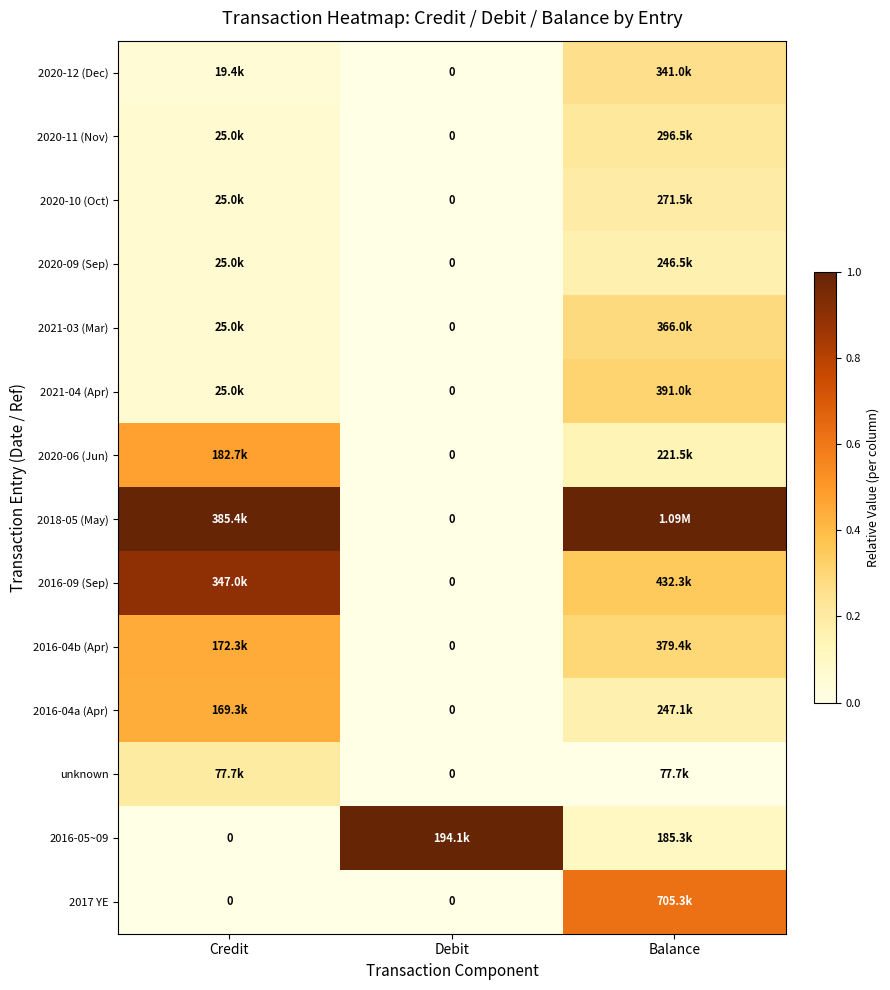

How many values in 2020-10 (Oct) are above zero?

2